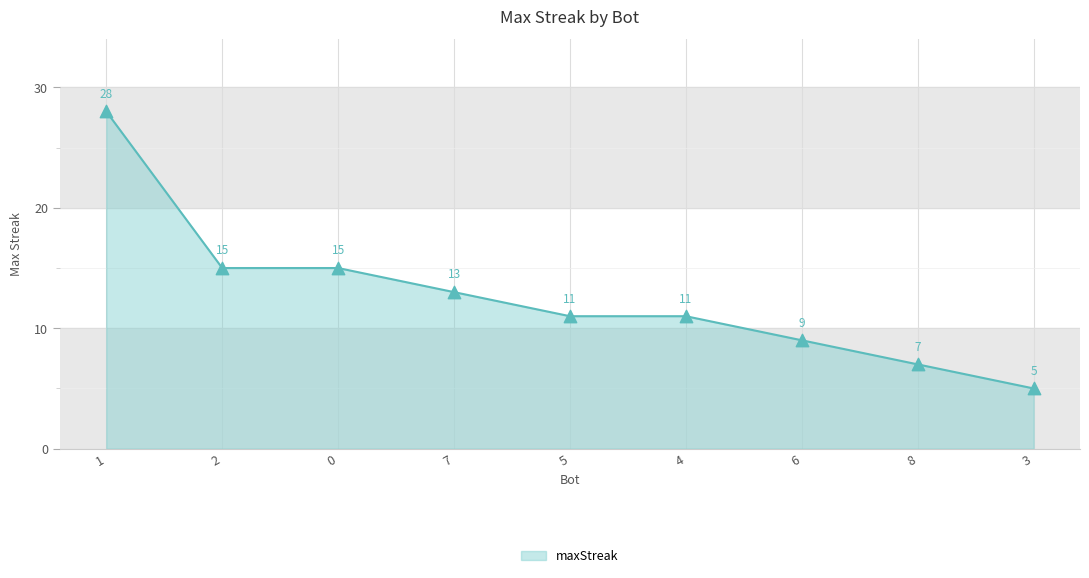

Which has a higher value, 4 or 1?

1